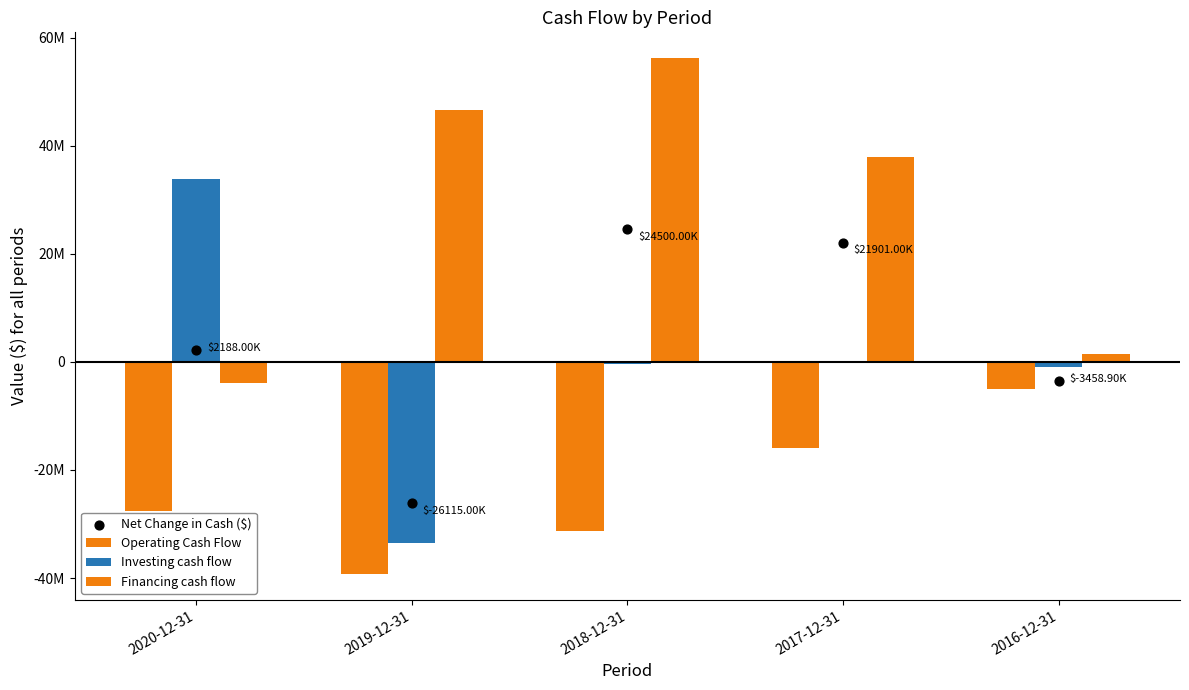

Which series contains the highest Y value?

Financing cash flow